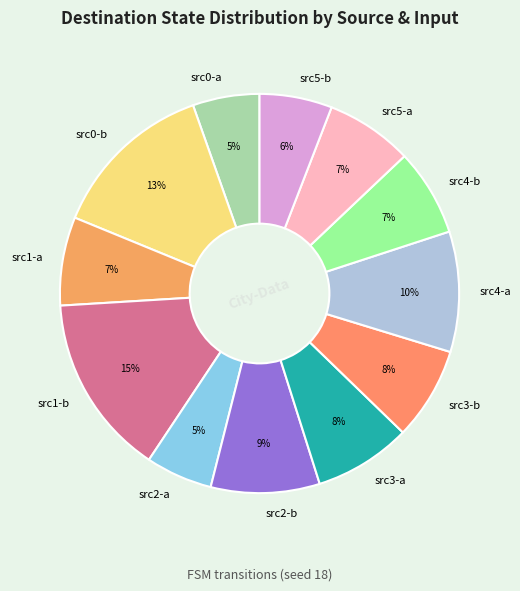

To the nearest percent, what is the average slice percentage?

8%